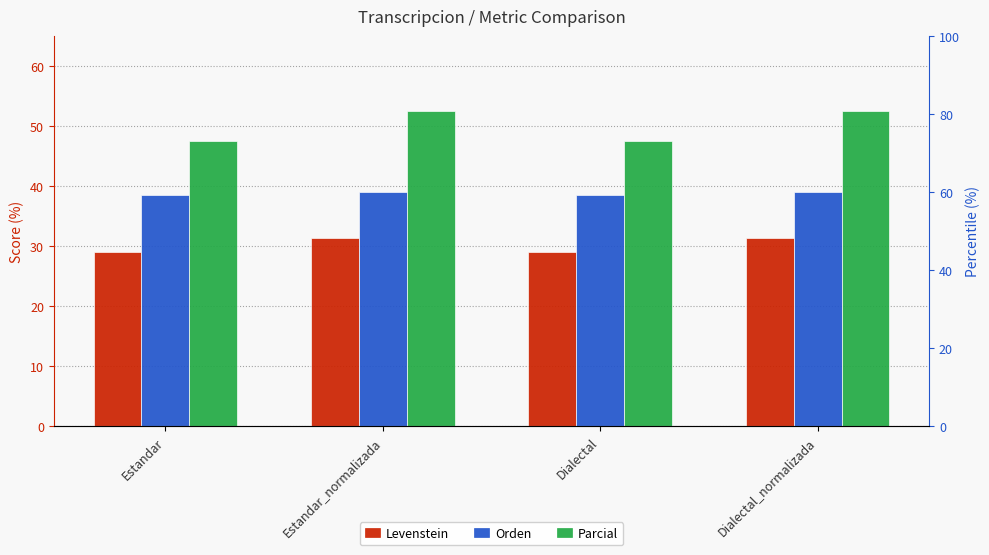

Between Estandar_normalizada and Estandar, which is larger?

Estandar_normalizada